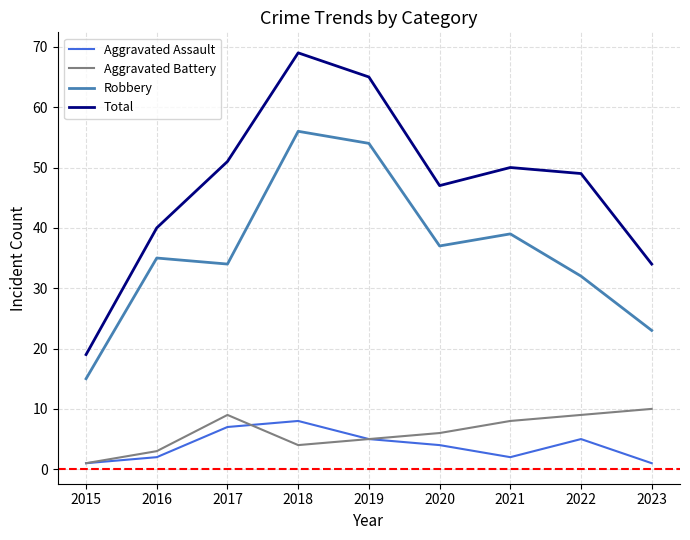

Reading right to left, what are all the values shown in this chart?

Aggravated Assault: 1	5	2	4	5	8	7	2	1
Aggravated Battery: 10	9	8	6	5	4	9	3	1
Robbery: 23	32	39	37	54	56	34	35	15
Total: 34	49	50	47	65	69	51	40	19